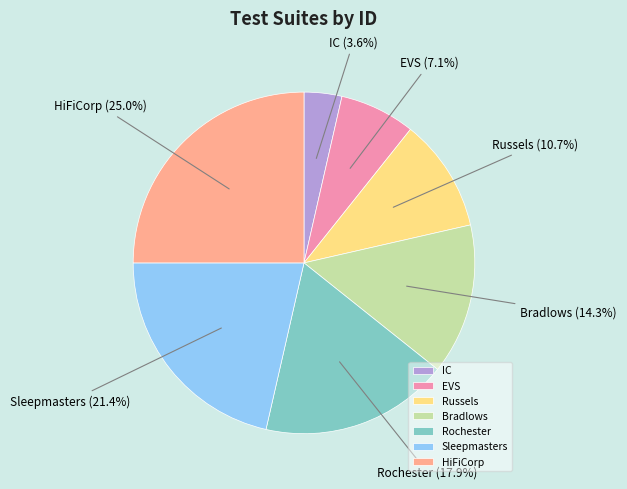

What is the largest slice in the pie chart?

HiFiCorp